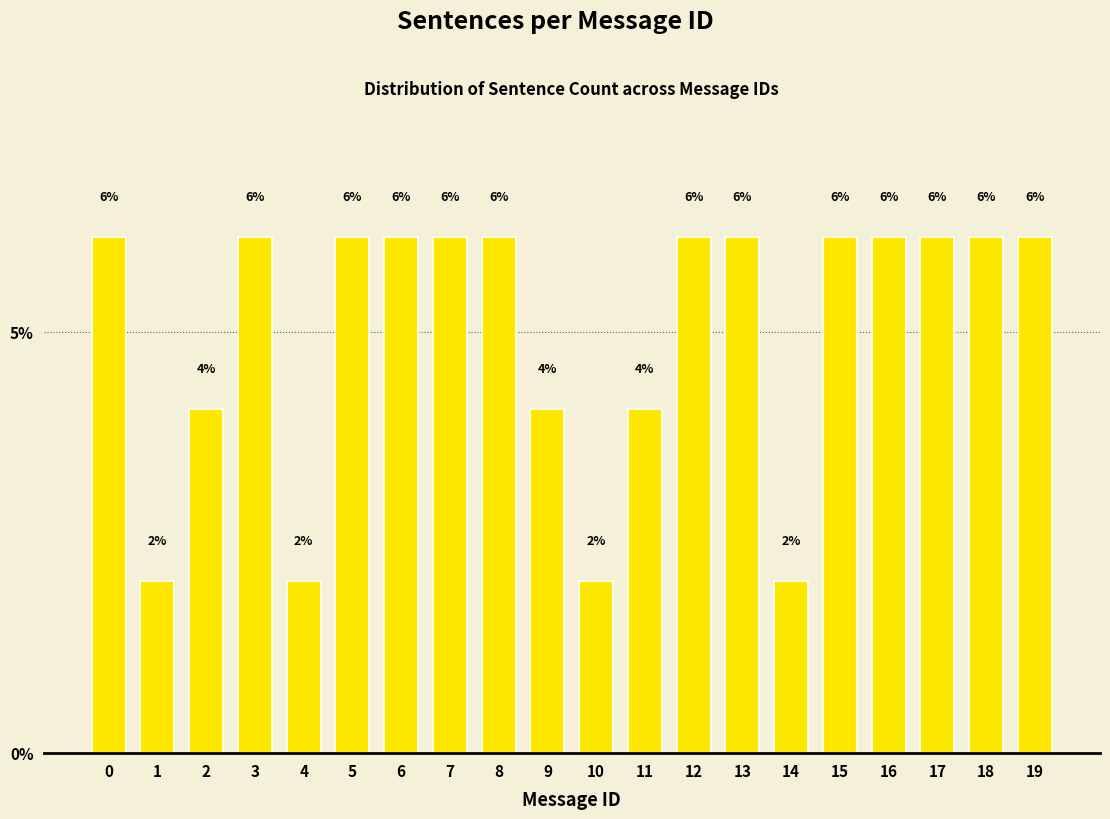

Are the bars horizontal?

No